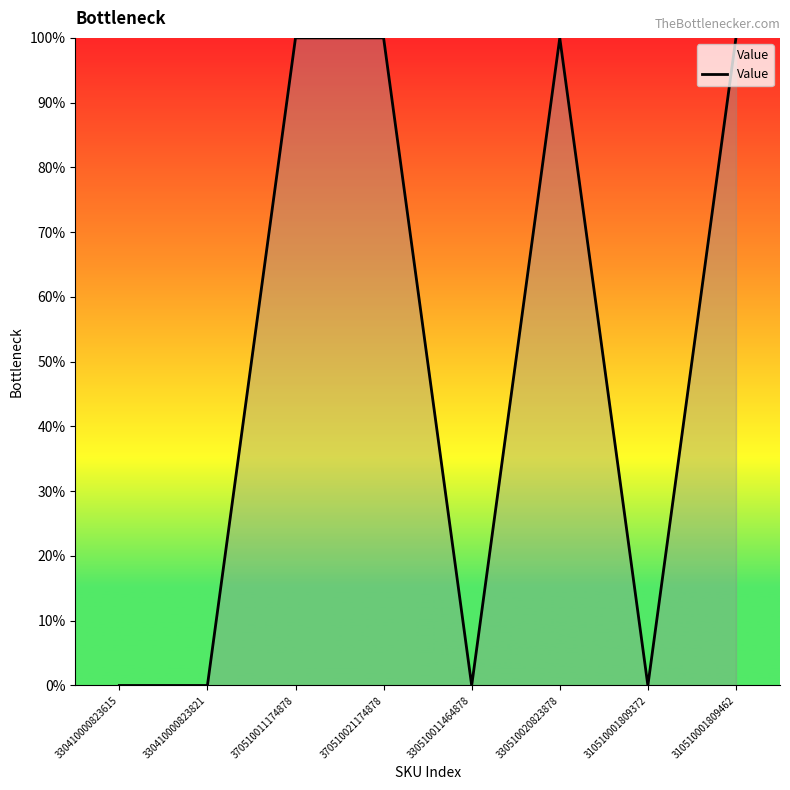

True or false: the data shows 2 at 370510021174878.

False